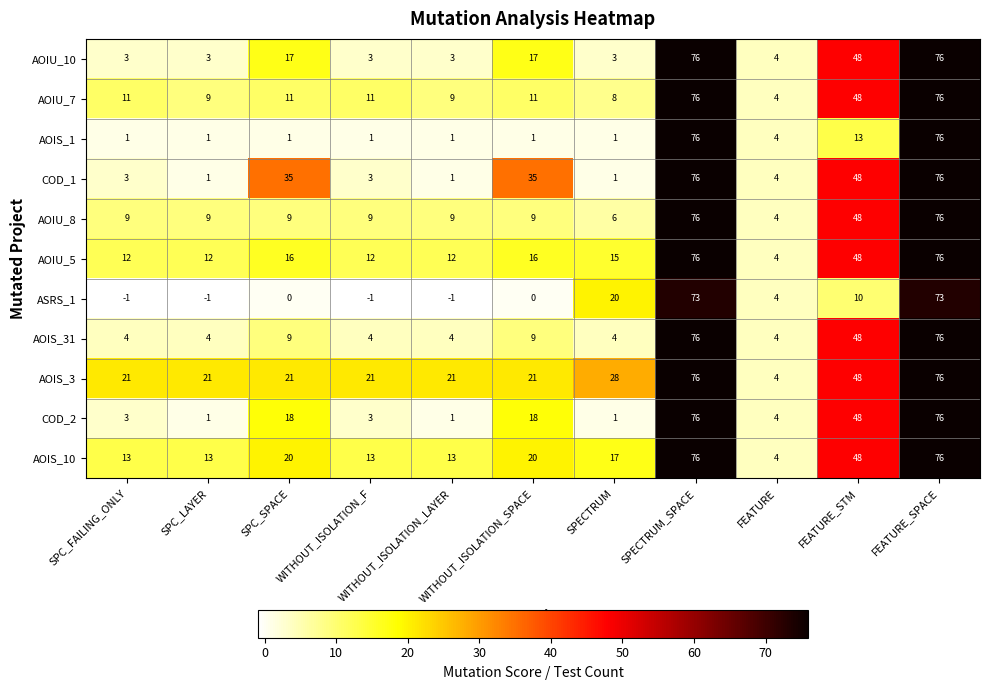

What is the sum of all AOIU_8 values?

264